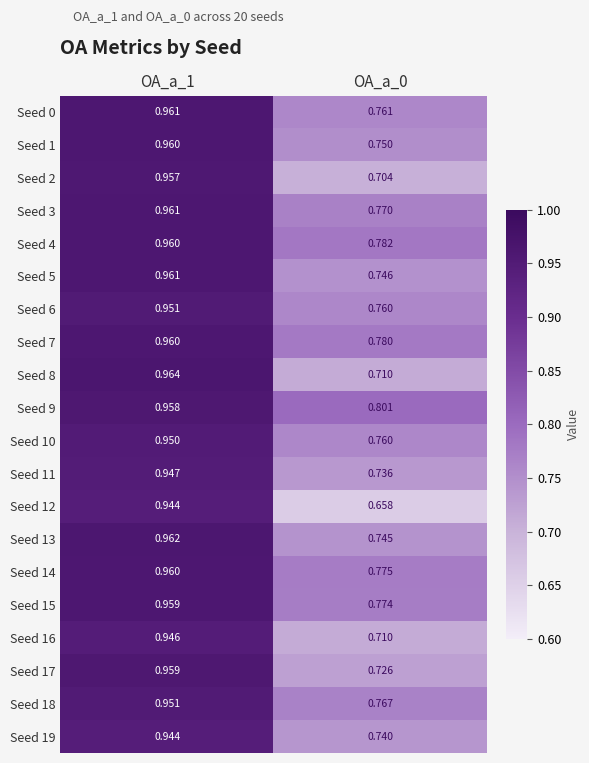

At how many categories does at least one series exceed 0?

2